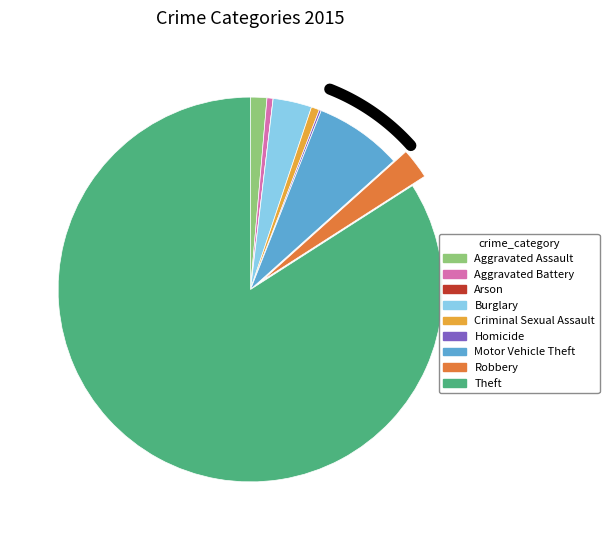

The Theft slice represents 84% of the pie. True or false?

True